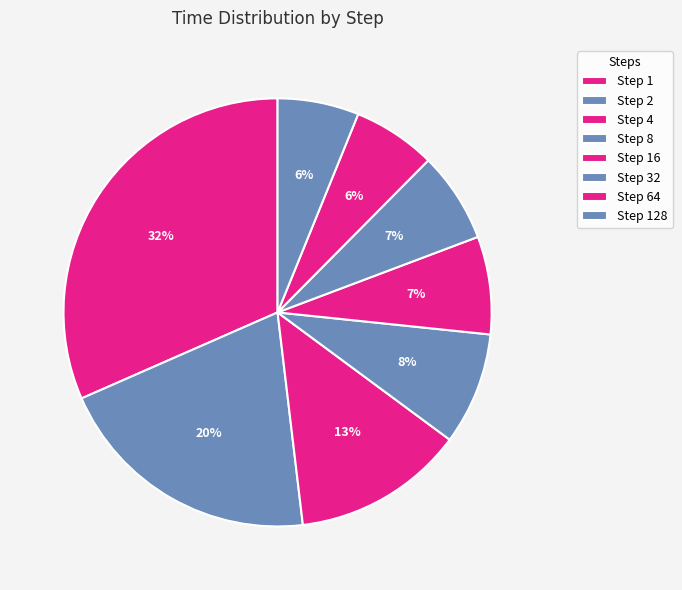

How many segments does this pie chart have?

8